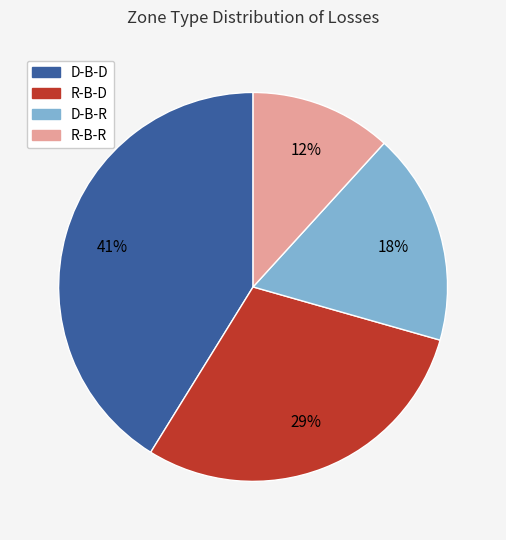

Does R-B-R represent more than half of the total?

No